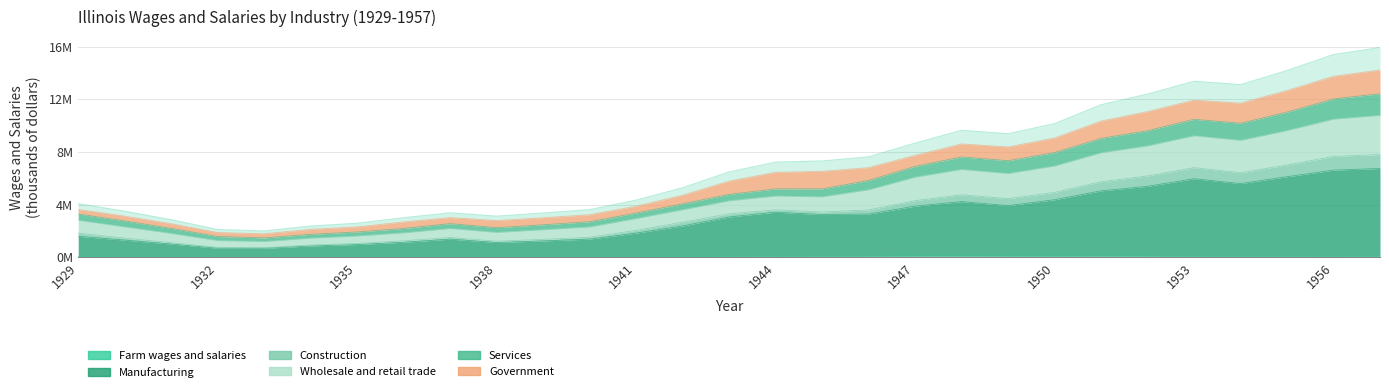

True or false: Farm wages and salaries and Services intersect in this chart.

False